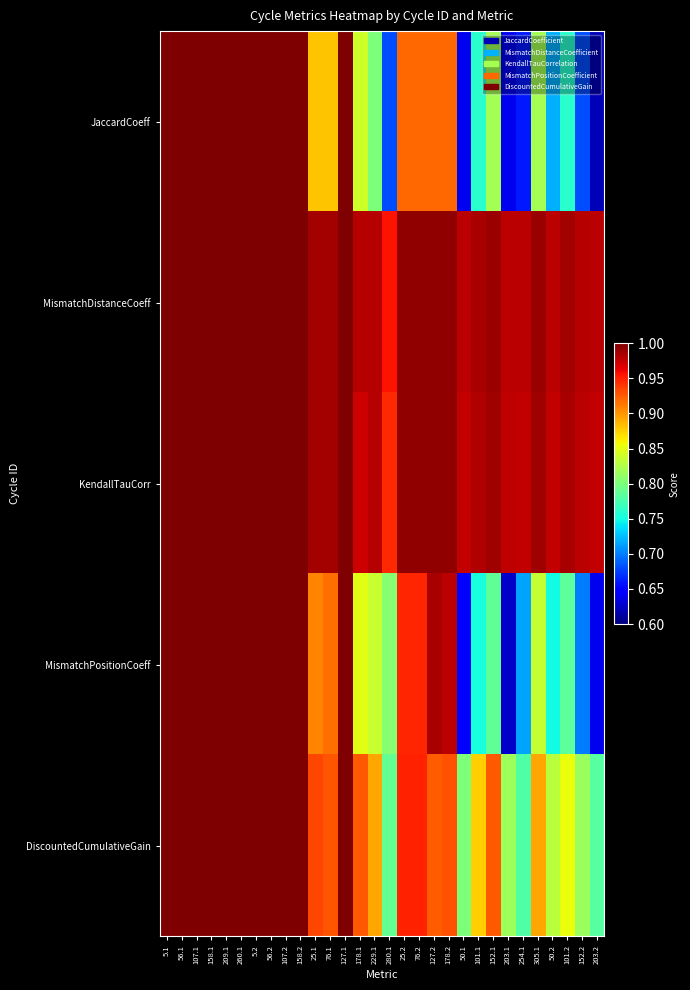

List the series in order of their peak value, lowest first.

JaccardCoeff, MismatchDistanceCoeff, KendallTauCorr, MismatchPositionCoeff, DiscountedCumulativeGain